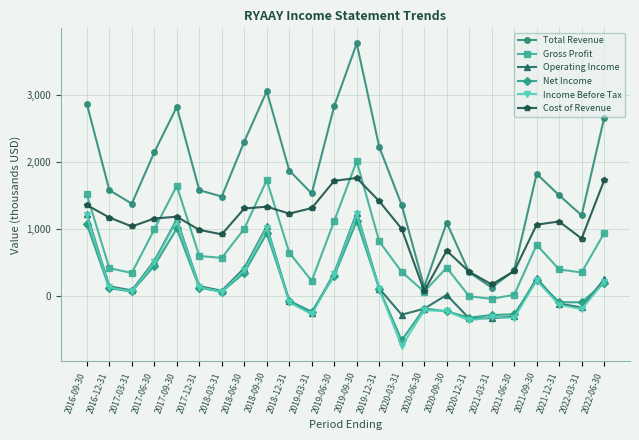

At which category does Operating Income reach its first local valley?

2017-03-31